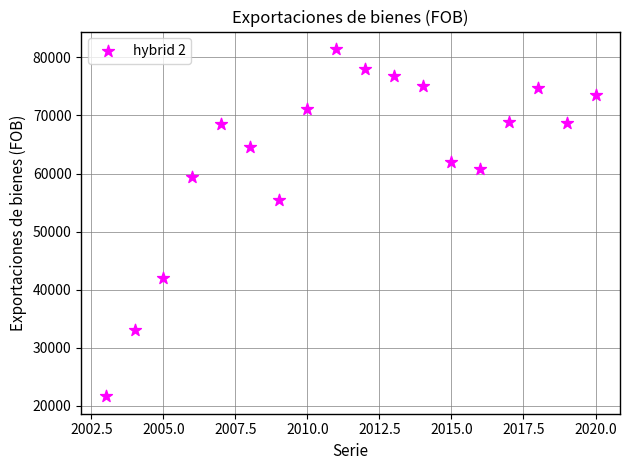

What is the range of Y values (max minus min)?

59787